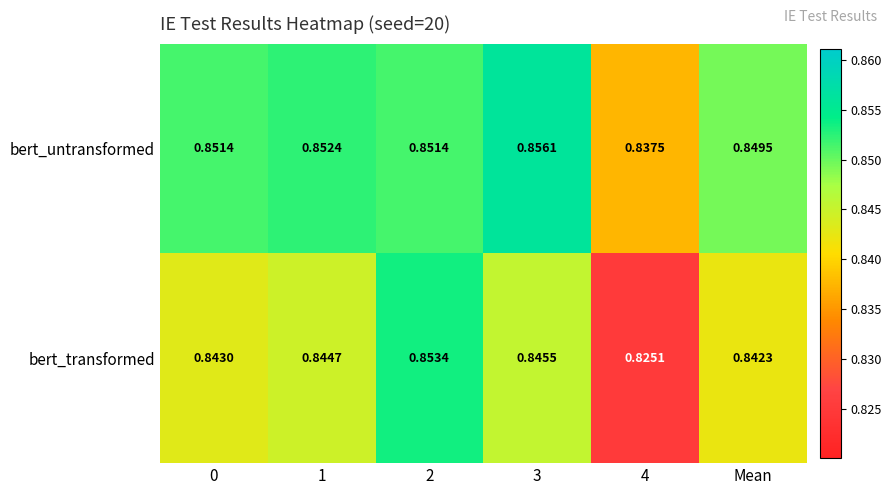

List the series in order of their peak value, highest first.

bert_untransformed, bert_transformed